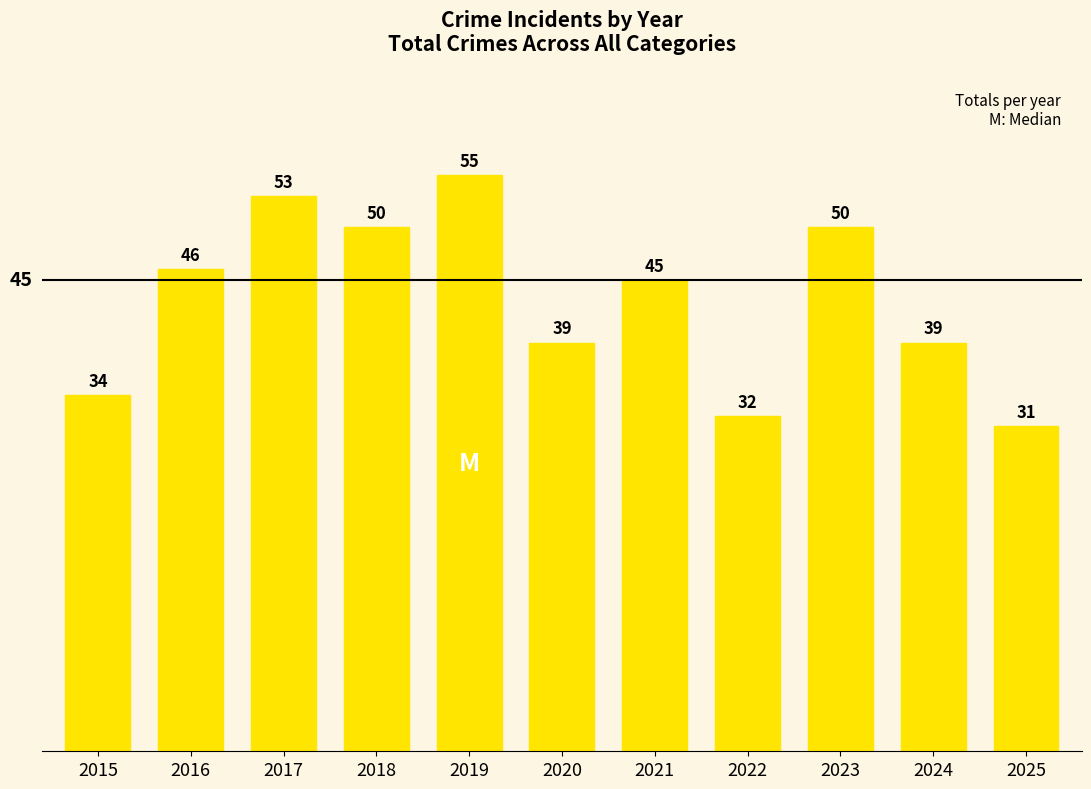

The value at 2017 is 90. True or false?

False